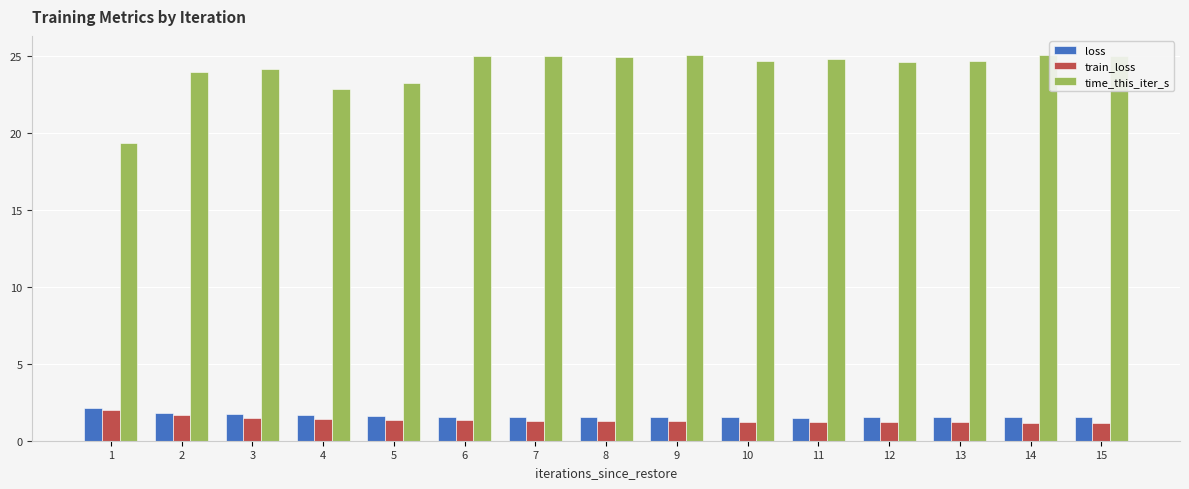

What is the difference between the maximum and minimum values in the time_this_iter_s series?

5.7